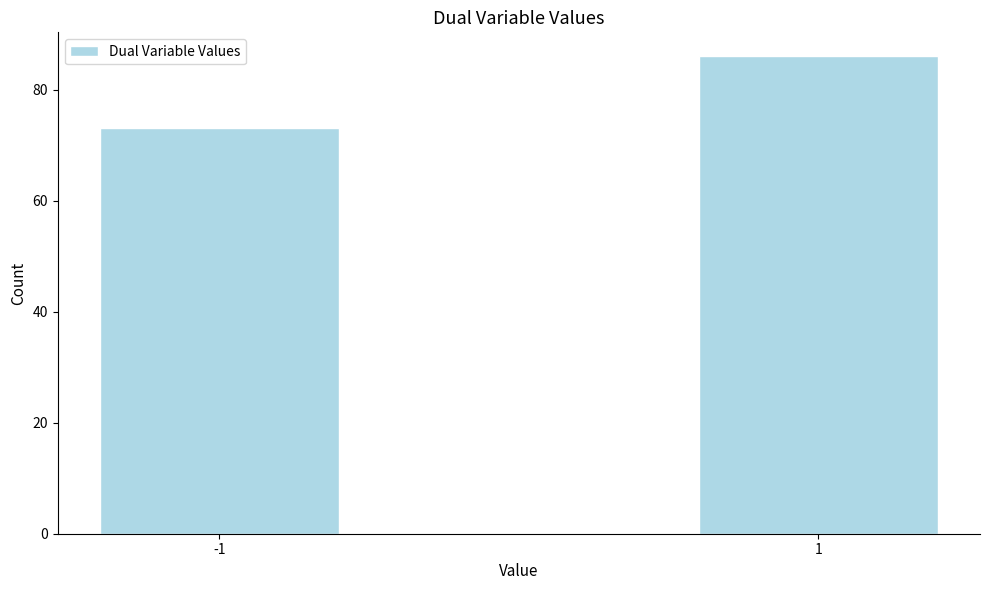

Reading left to right, what are all the values shown in this chart?

73	86